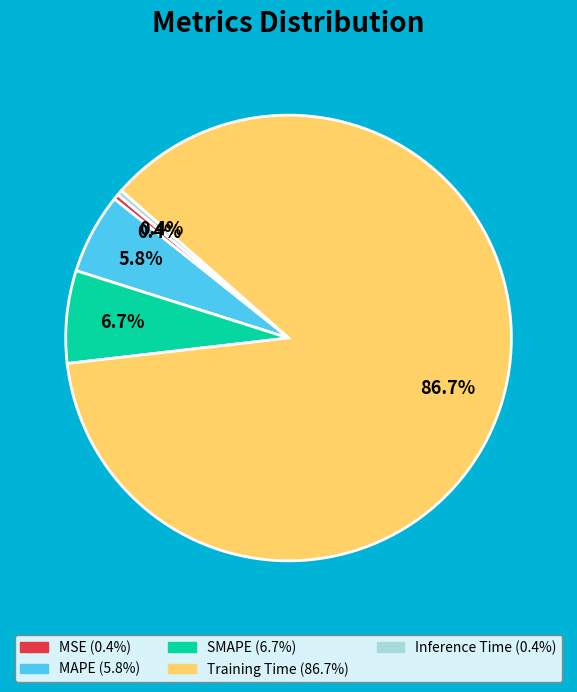

Does MSE account for over 50% of the chart?

No